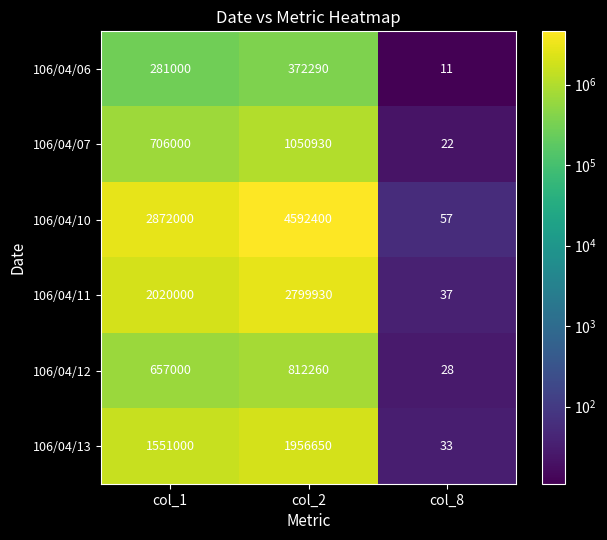

Reading right to left, list all the values displayed in this chart.

106/04/06: 11	372290	281000
106/04/07: 22	1050930	706000
106/04/10: 57	4592400	2872000
106/04/11: 37	2799930	2020000
106/04/12: 28	812260	657000
106/04/13: 33	1956650	1551000